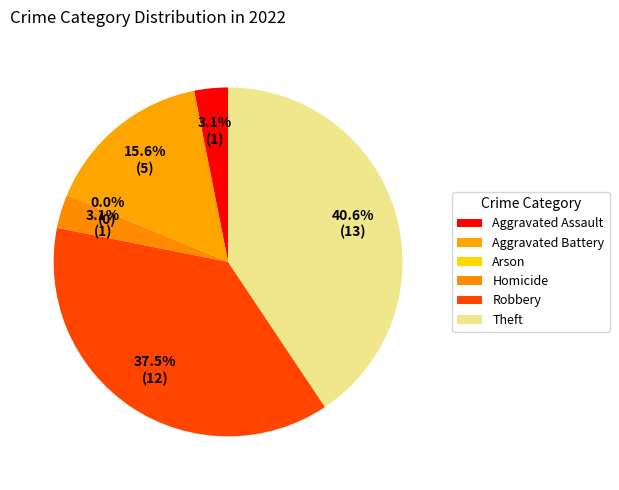

How many segments does this pie chart have?

6